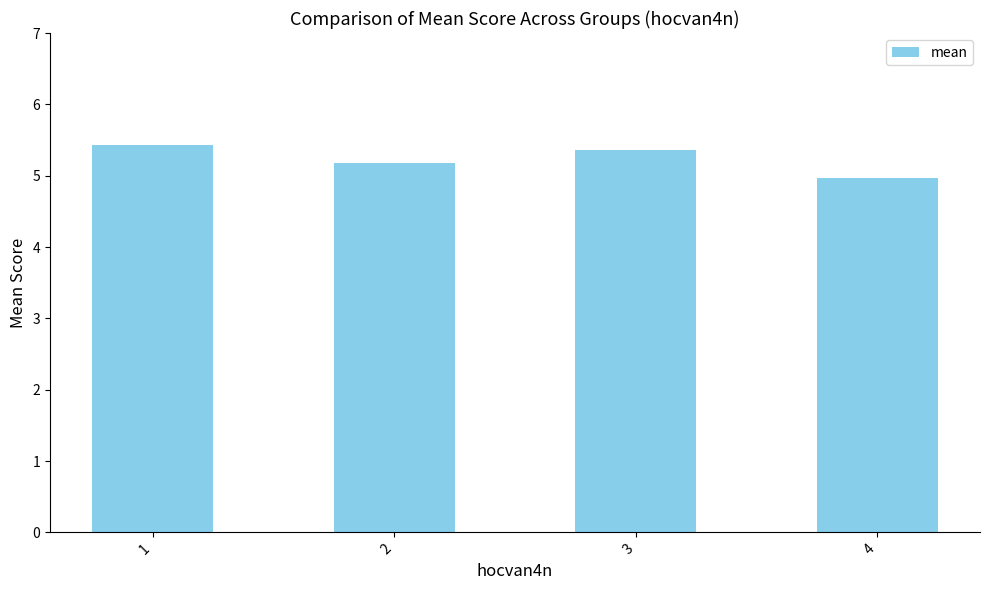

How many data points are less than 5?

1